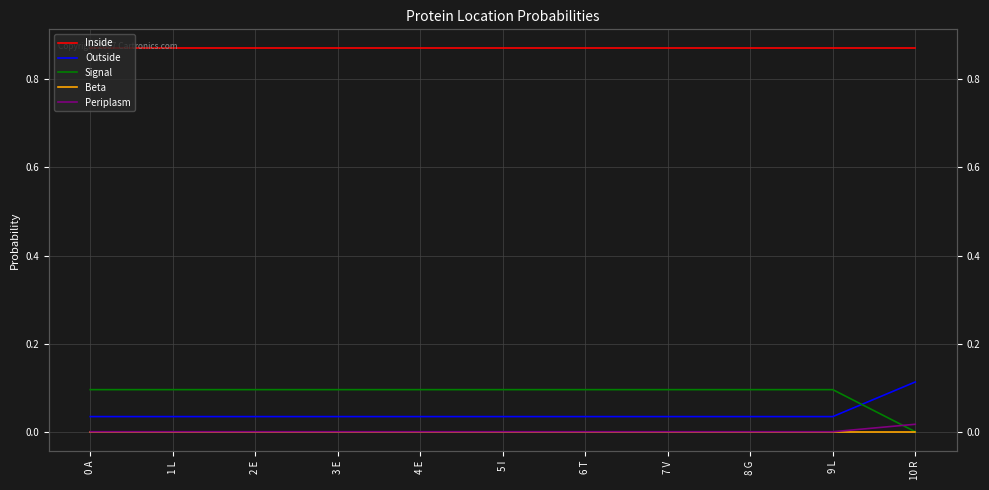

What is the sum of all Outside values?

0.5